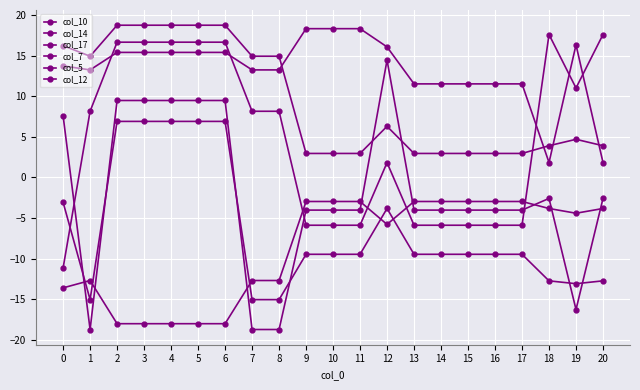

Does the chart display data point markers on the line(s)?

Yes